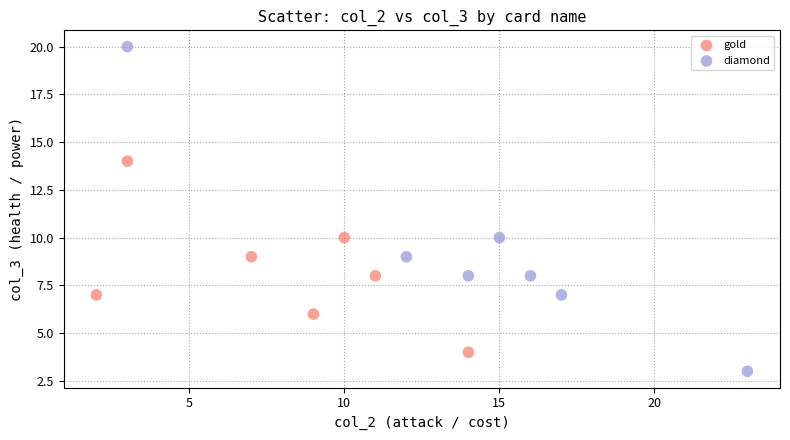

Which series contains the lowest Y value?

diamond